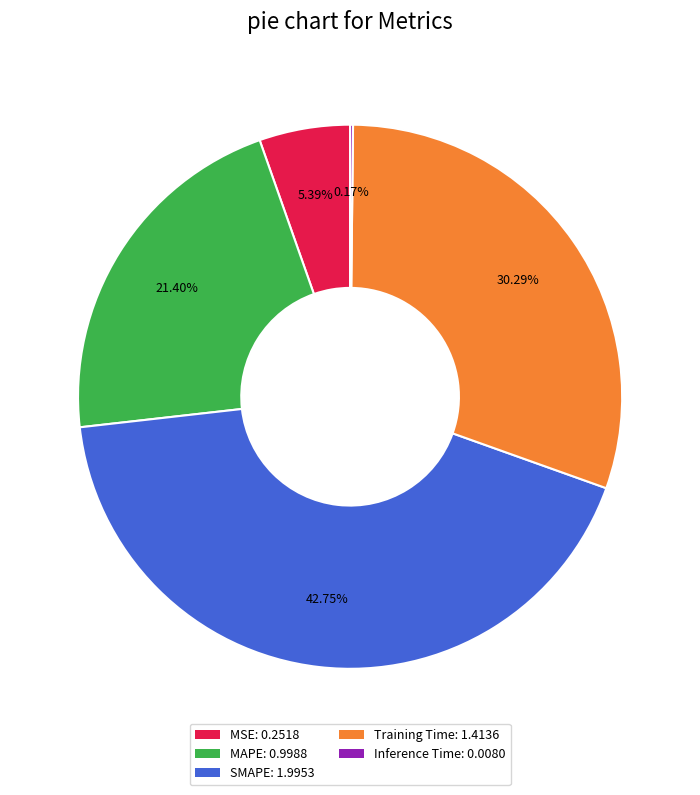

To the nearest percent, what portion does MSE represent?

5%